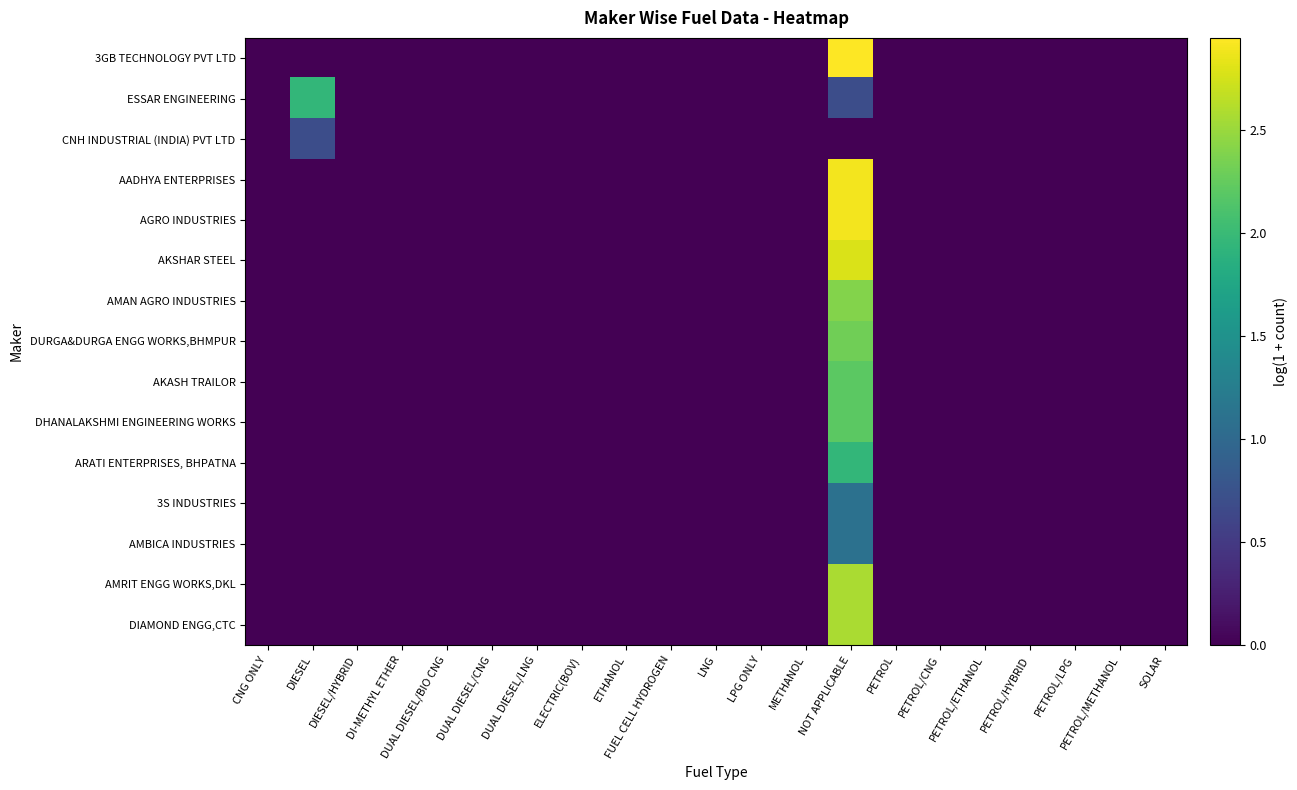

At how many categories does at least one series exceed 0?

2